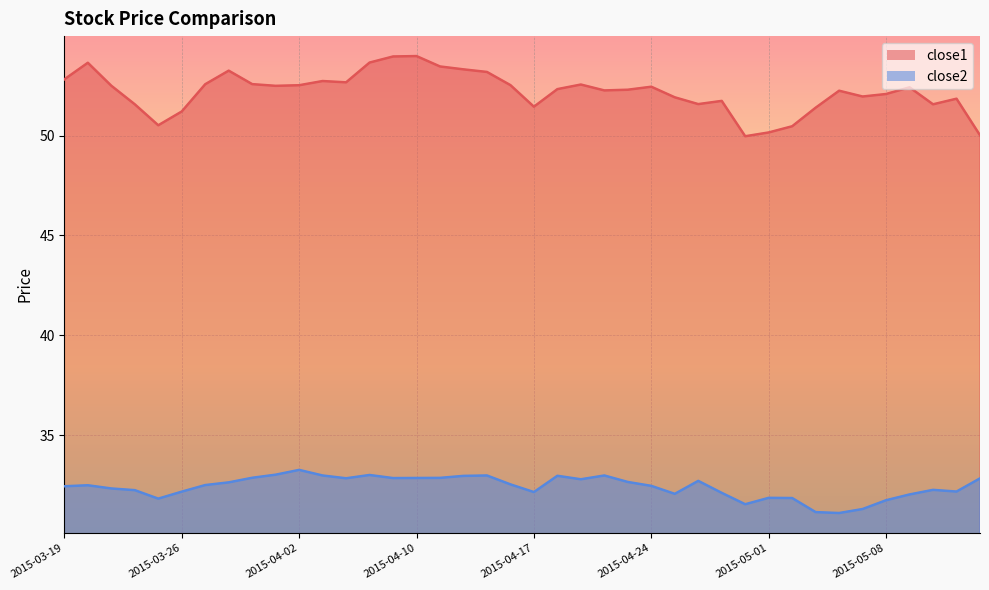

In close1, how many points are lower than both neighbors (excluding endpoints)?

9